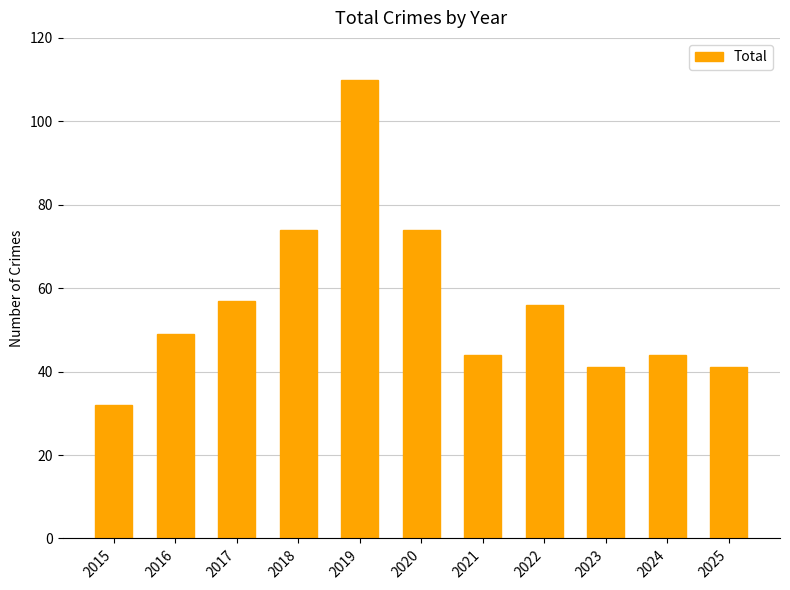

How many values are below 49?

5